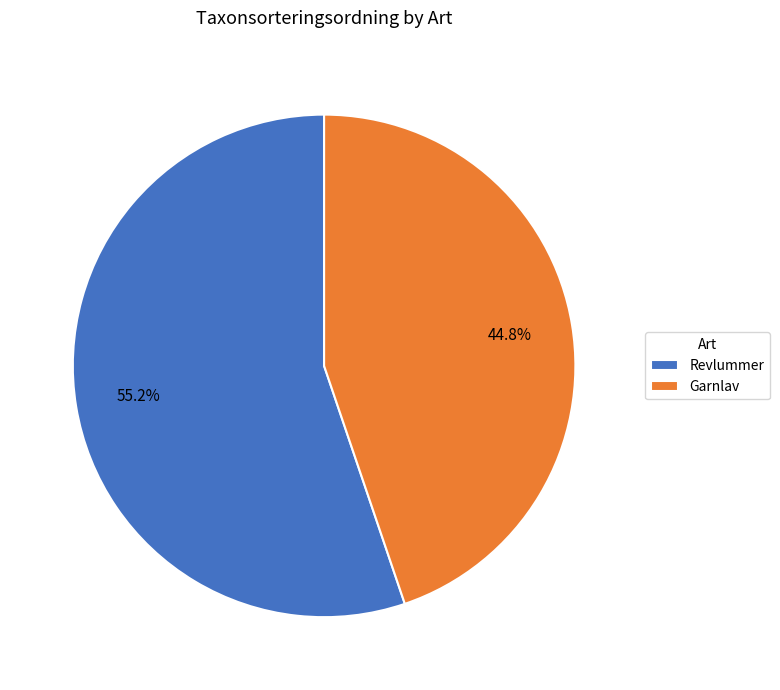

What is the majority slice?

Revlummer